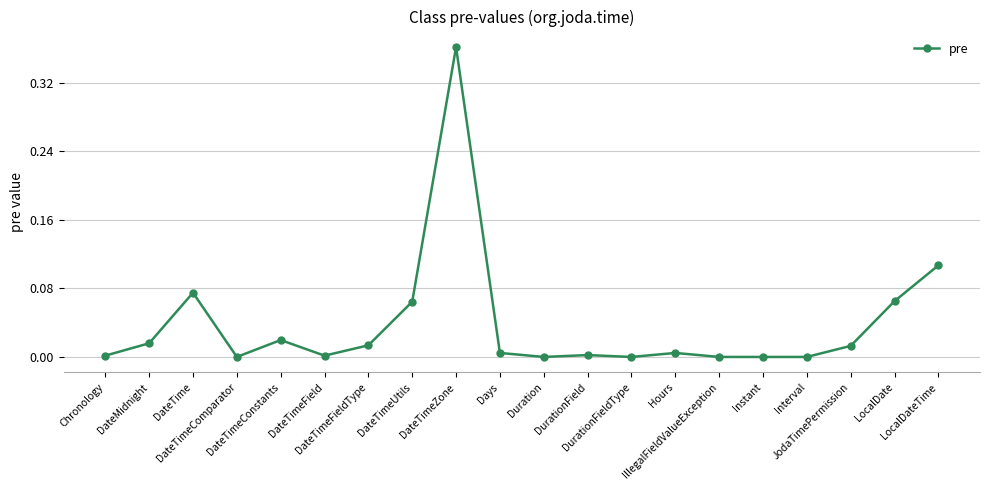

What is the label of the 2nd point from the left?

DateMidnight